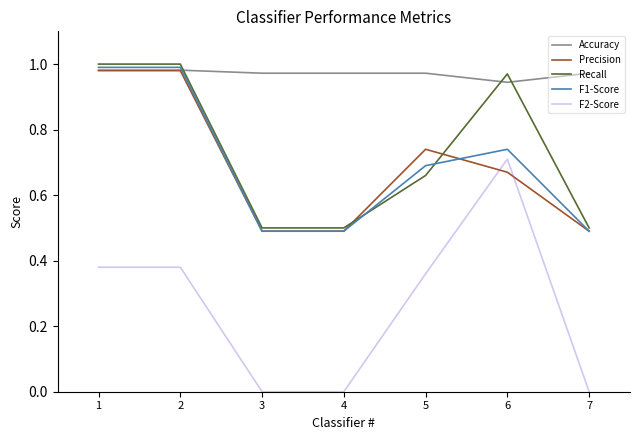

What is the difference between the highest and lowest values at 1?

0.6